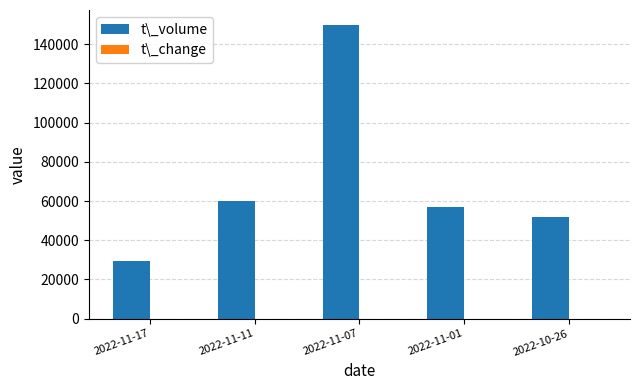

The value of t\_volume at 2022-11-11 is 29122.8. True or false?

False